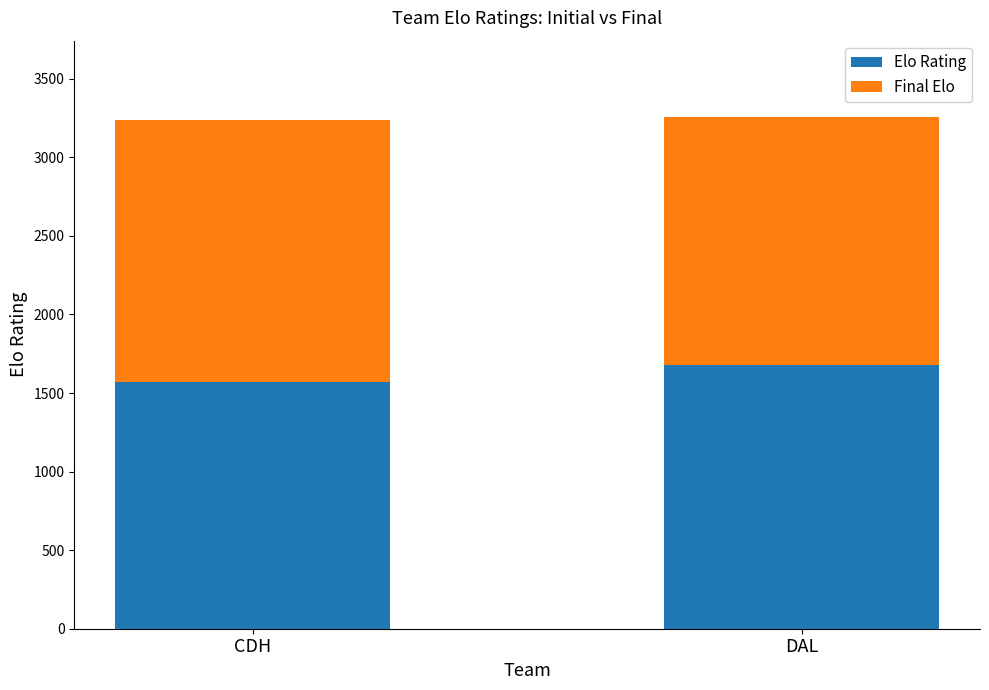

Does the chart contain any negative values?

No